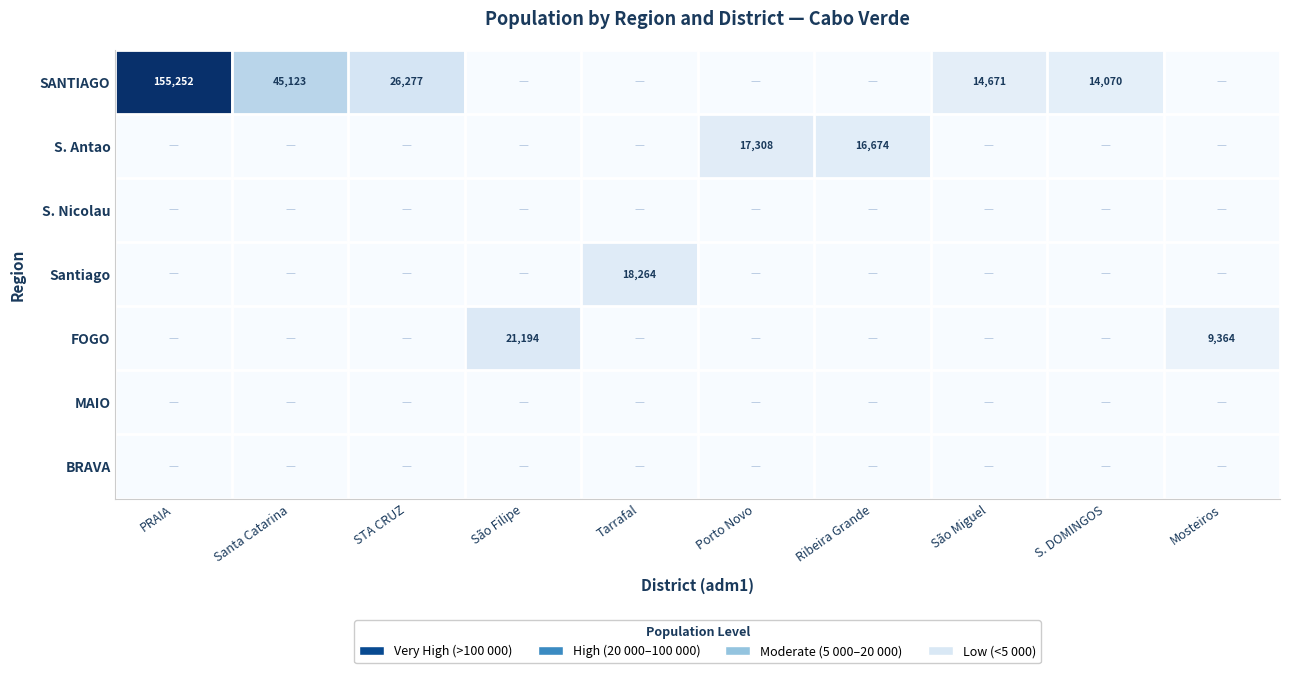

Between São Filipe and S. DOMINGOS, which series saw the biggest shift?

FOGO